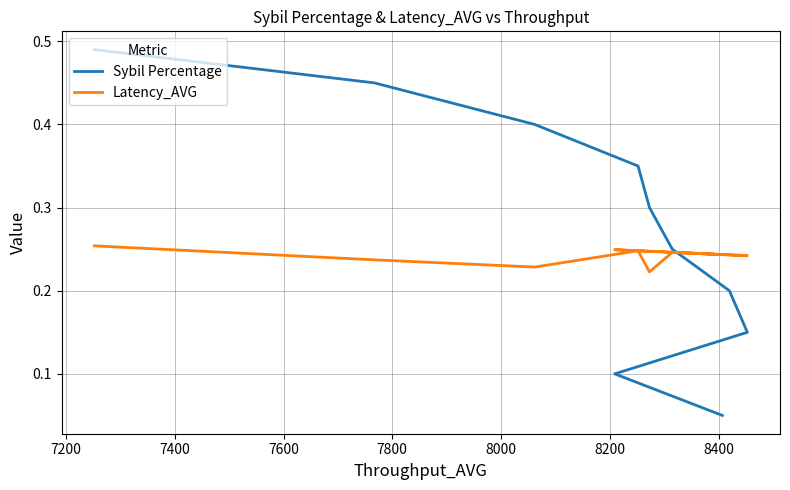

What is the maximum value shown in the chart?

0.5